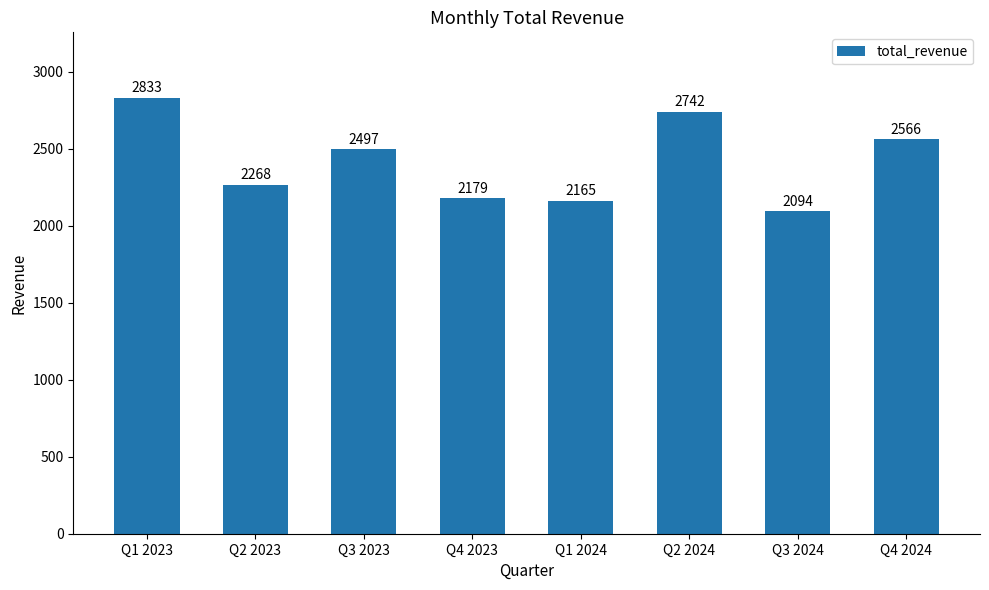

What is the sum of all values?

19343.3